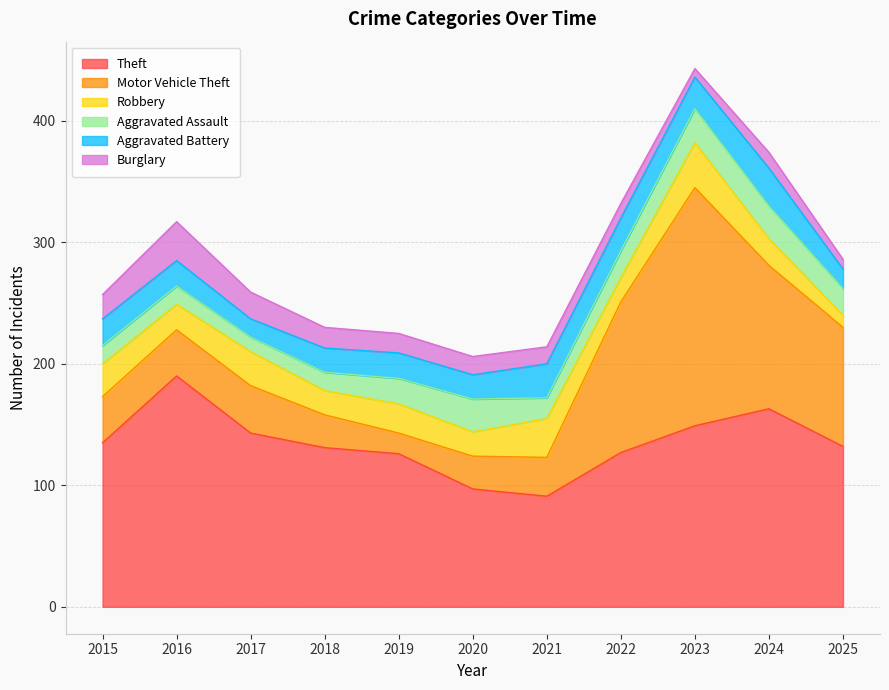

Between 2018 and 2021, which series saw the biggest shift?

Theft